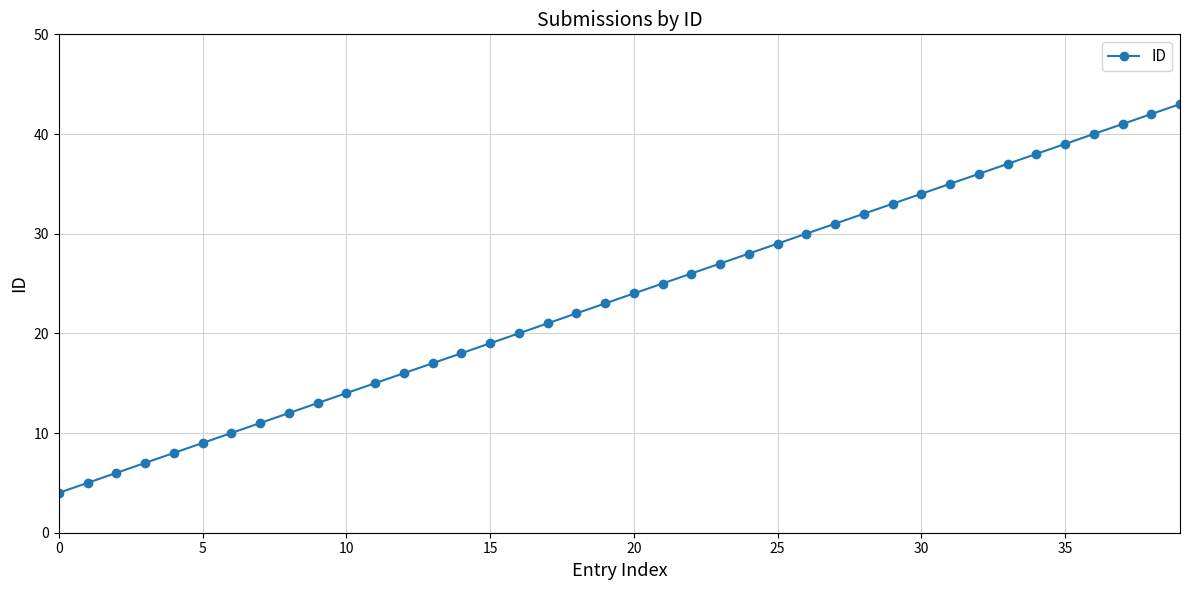

What is the greatest value displayed?

43